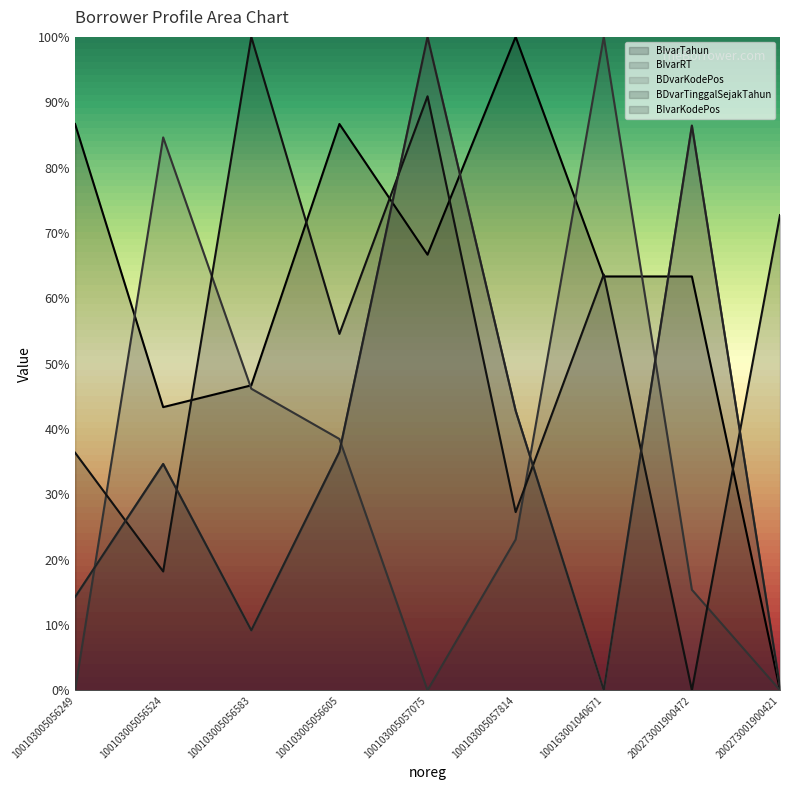

Where is BIvarKodePos nearest to the value 0?

100163001040671